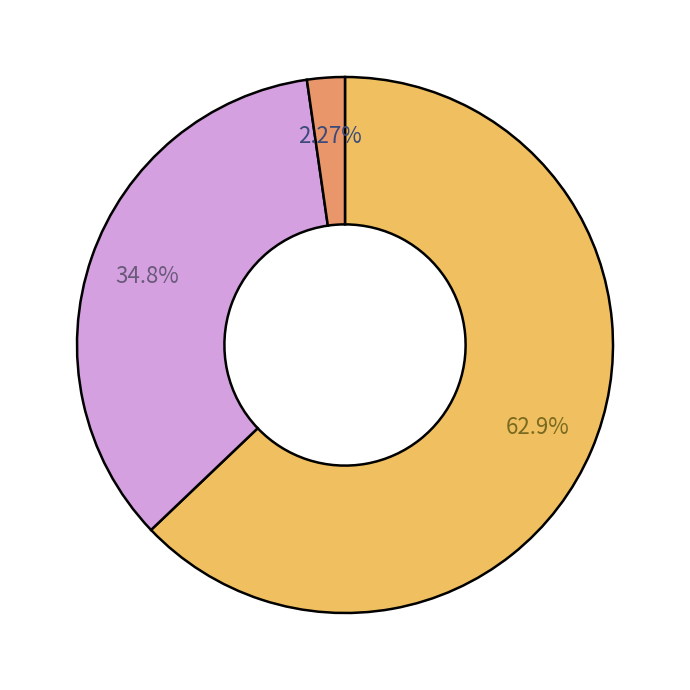

Count the number of slices in the pie.

3